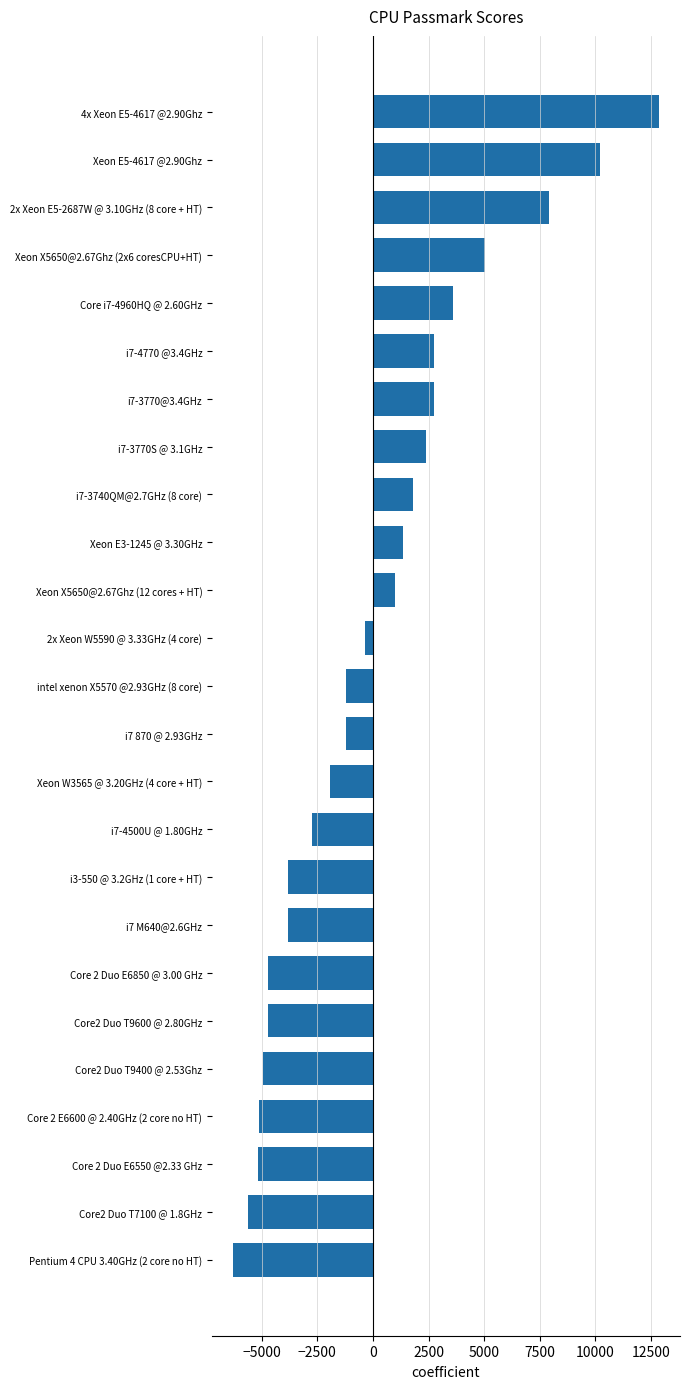

Between Xeon X5650@2.67Ghz (12 cores + HT) and Core 2 Duo E6550 @2.33 GHz, which is larger?

Xeon X5650@2.67Ghz (12 cores + HT)